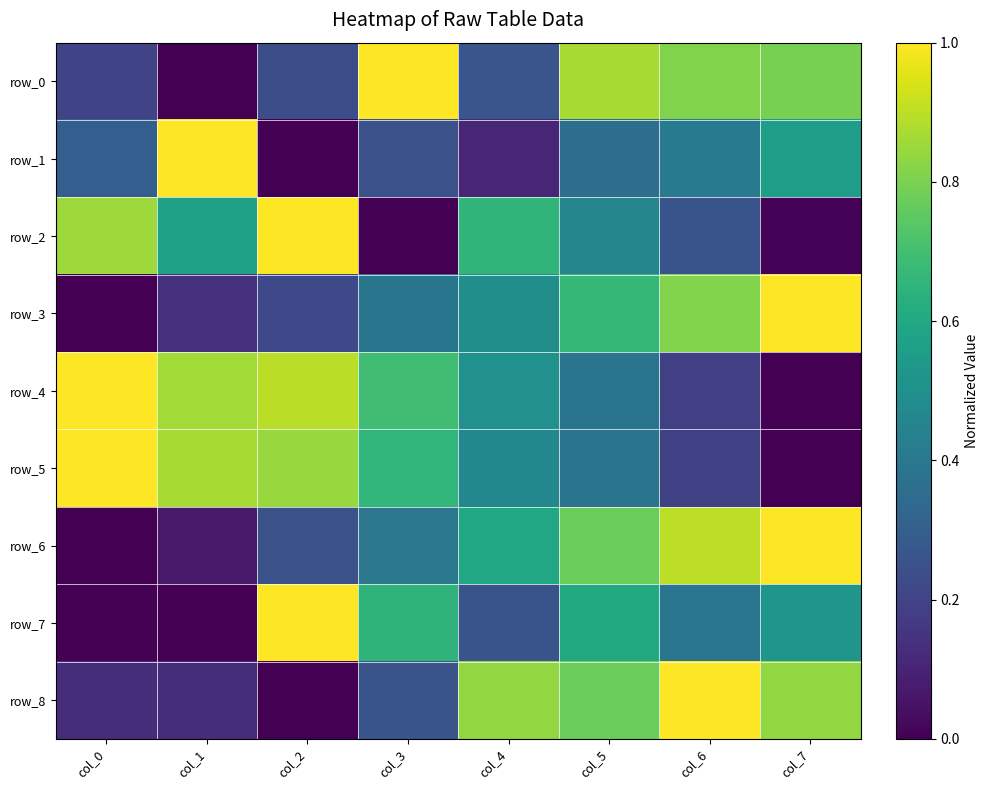

How many data points does each series have?

8